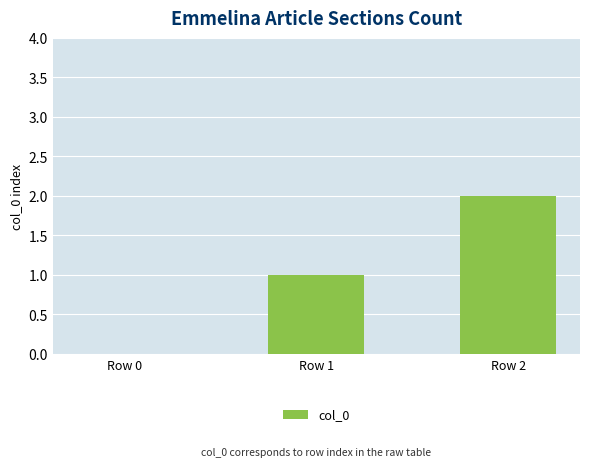

The chart shows a value of 0 at Row 0. True or false?

True